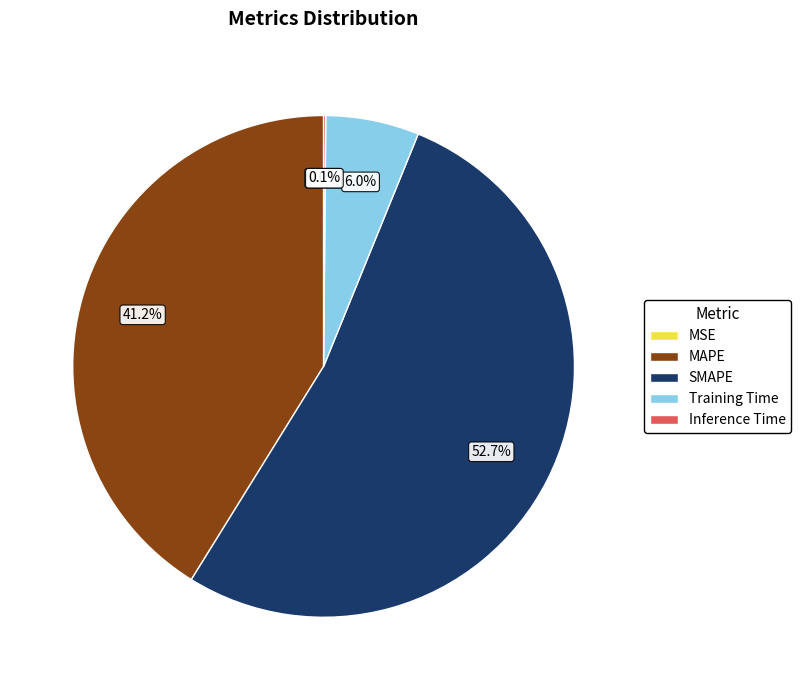

Which slice is the largest?

SMAPE